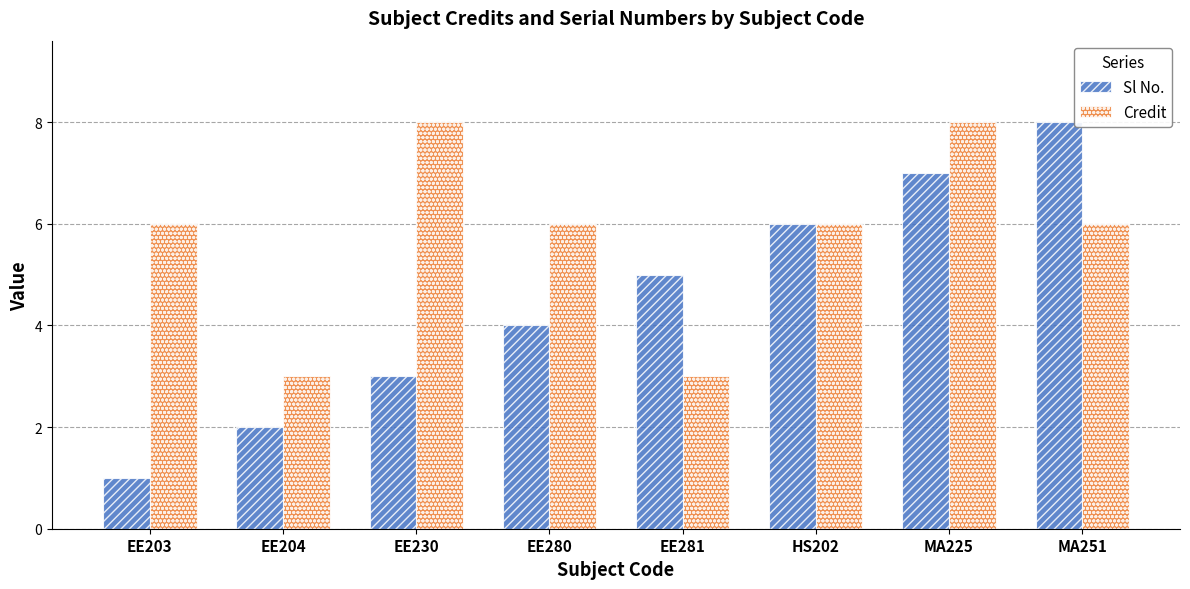

What is the maximum value for Sl No.?

8